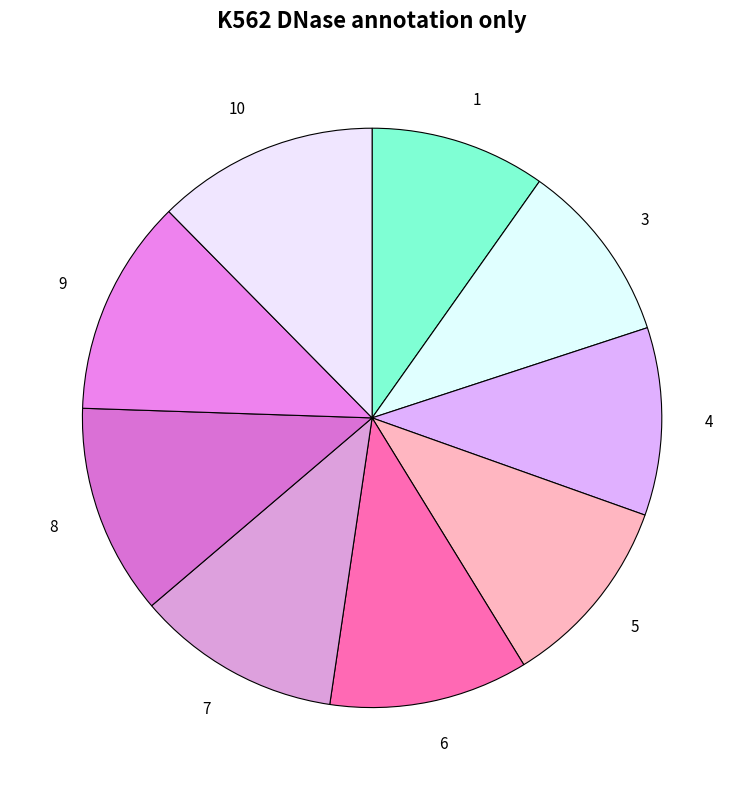

How many segments does this pie chart have?

9